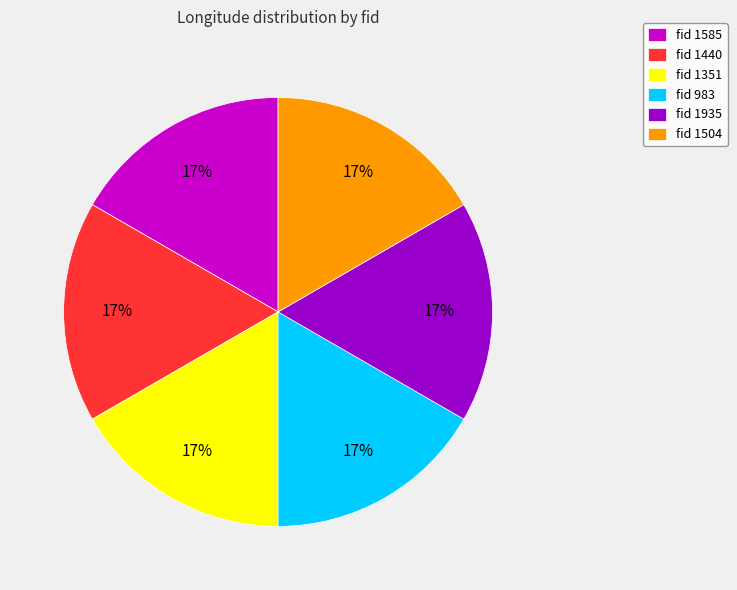

Does fid 1935 represent more than half of the total?

No